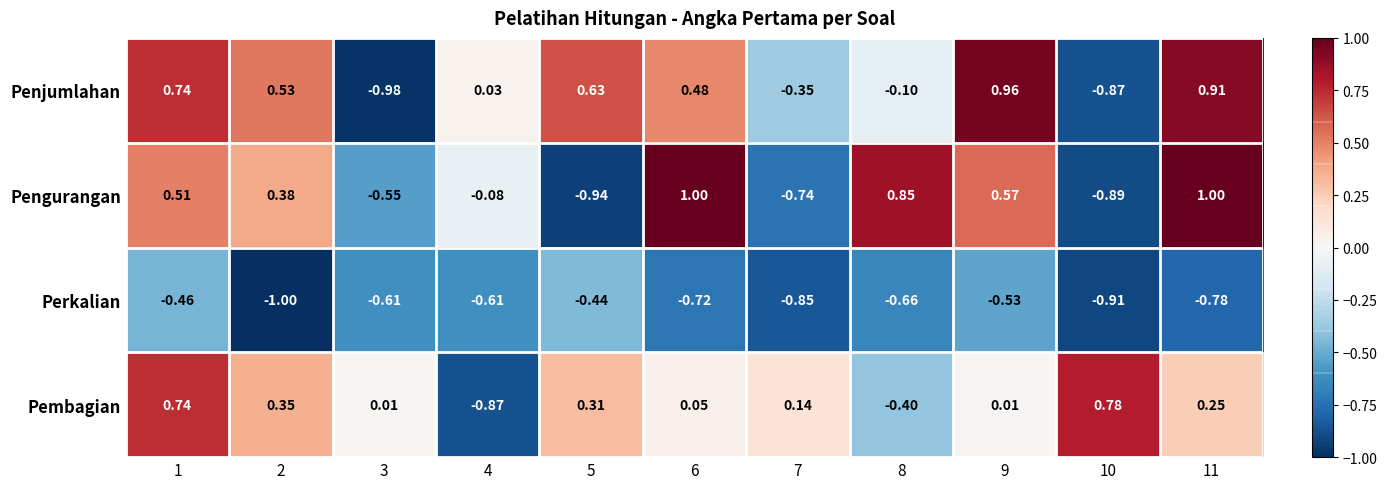

Rank the series by their maximum value, from lowest to highest.

Perkalian, Pembagian, Penjumlahan, Pengurangan